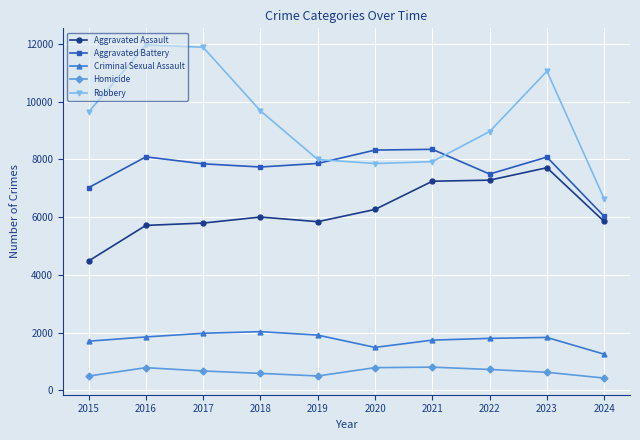

Does the chart have visible grid lines?

Yes